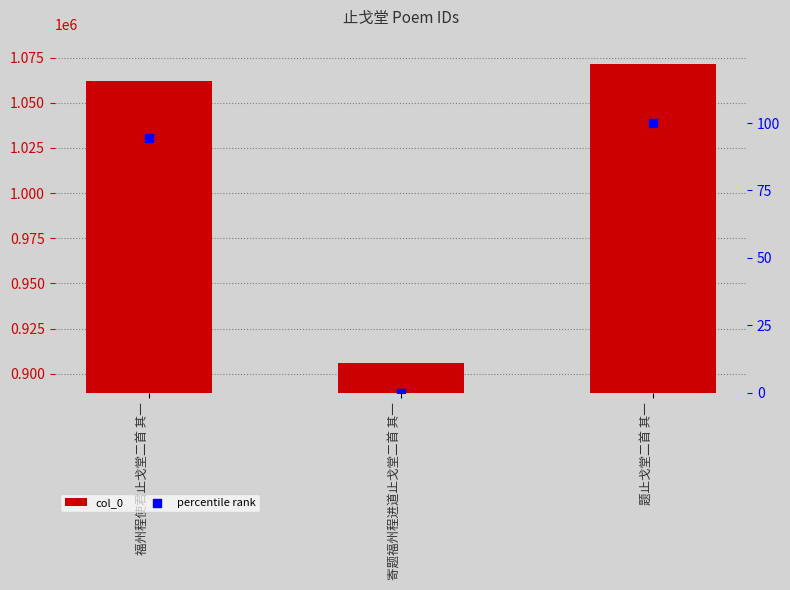

Which series reaches the minimum Y coordinate?

percentile rank